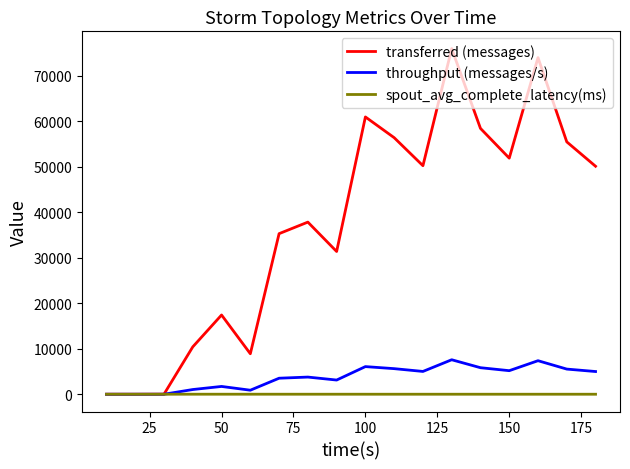

Which series has the largest total across all categories?

transferred (messages)